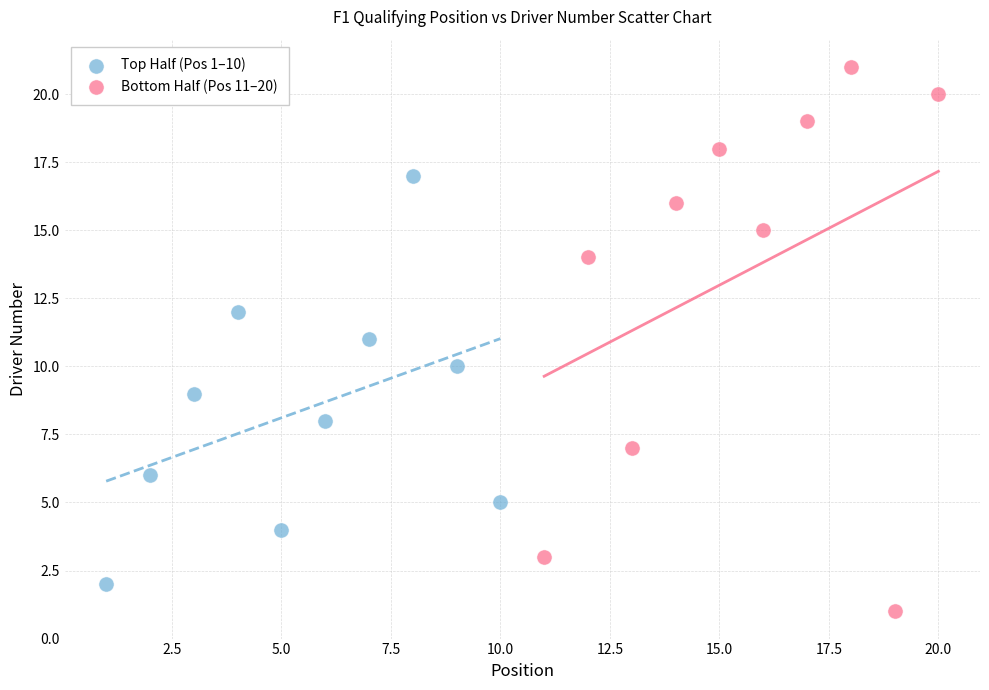

What are all the series names shown in the legend?

Top Half (Pos 1–10), Bottom Half (Pos 11–20)